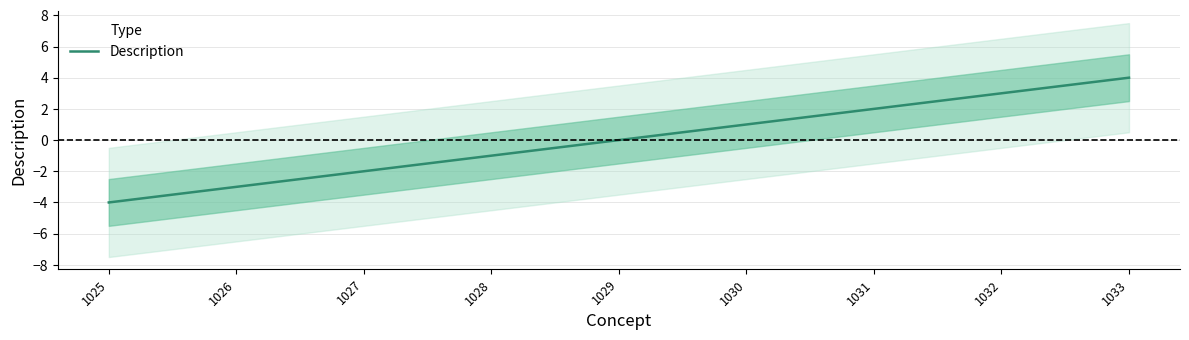

Where does the data first go above 0?

1030